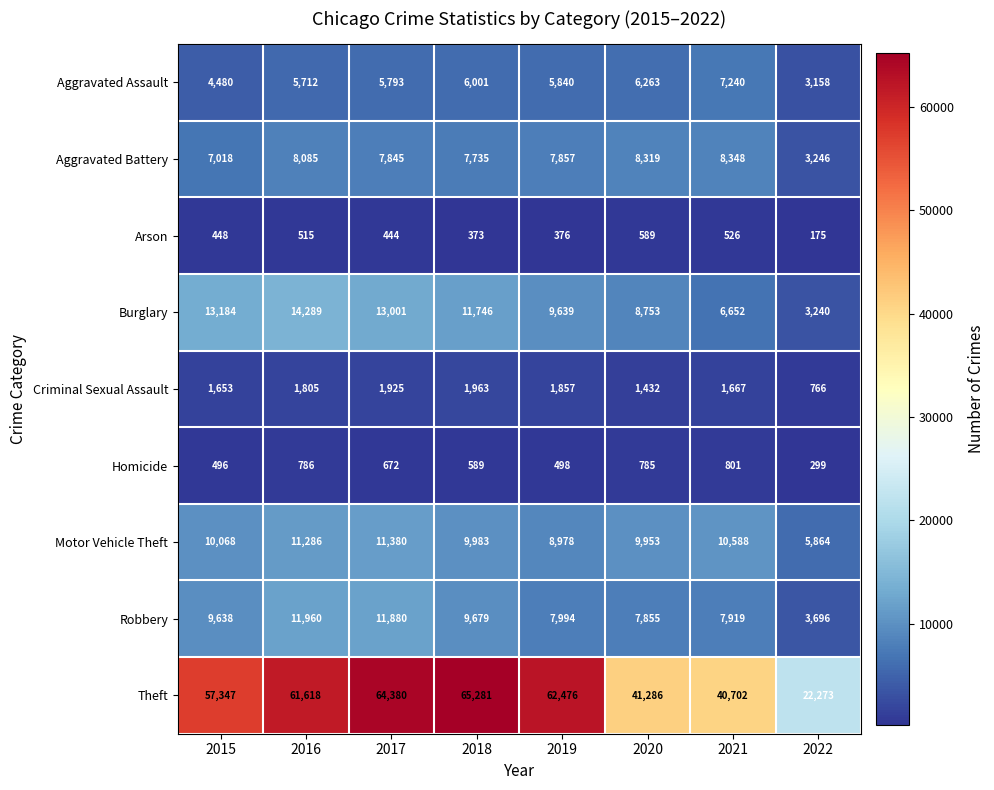

Which series has the largest range (max minus min)?

Theft